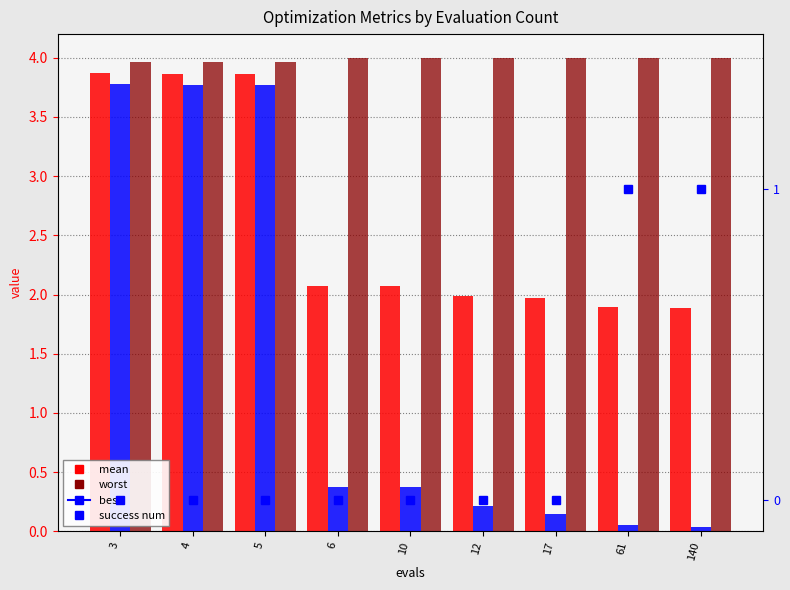

How many values in the success num series exceed 0?

2